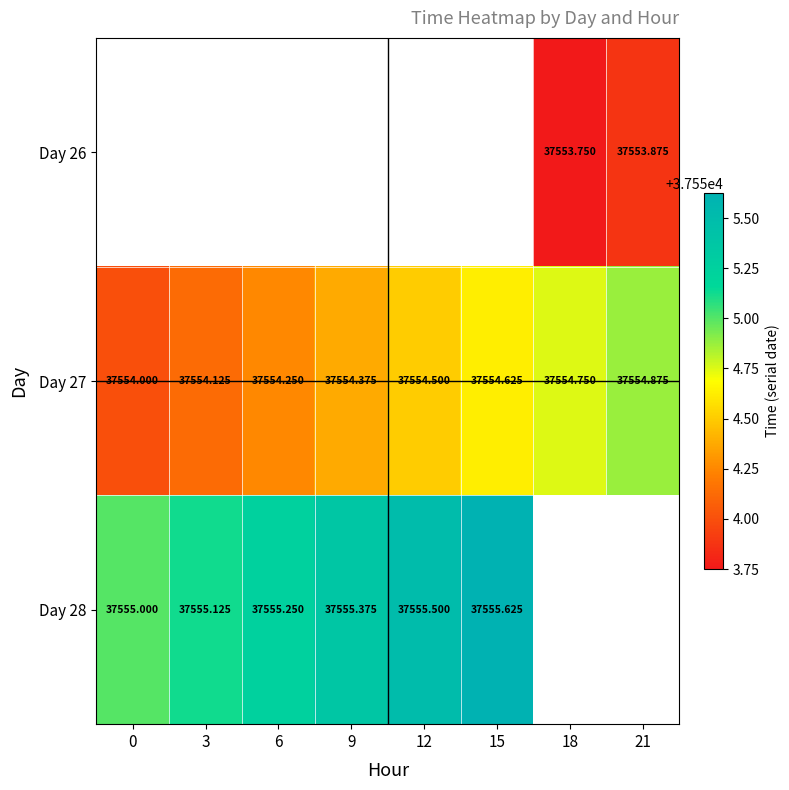

Is the value of Day 28 at 15 greater than the value of Day 27 at 12?

Yes